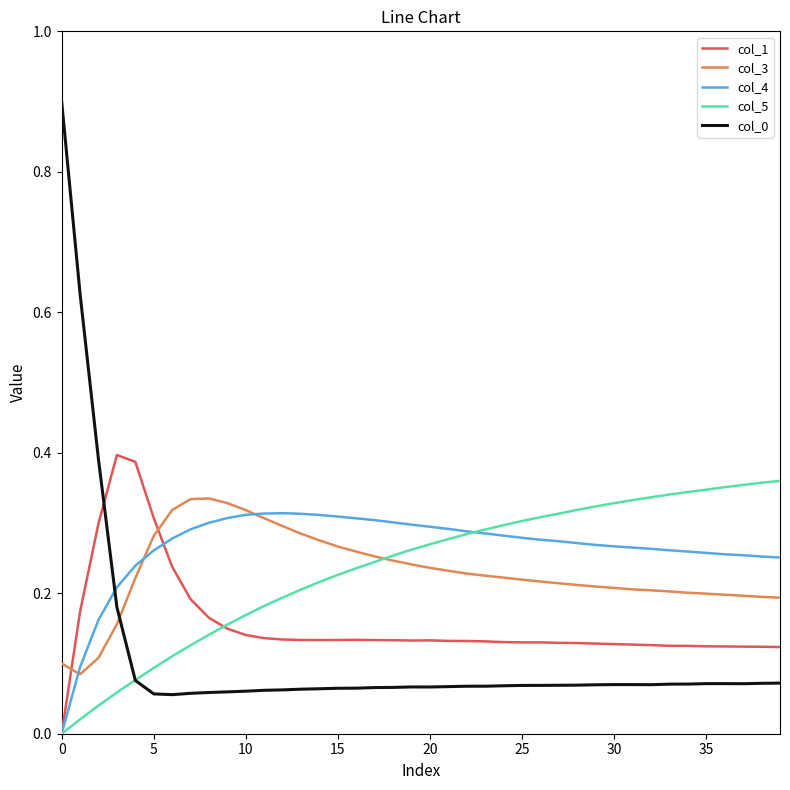

What is the maximum value shown in the chart?

0.9